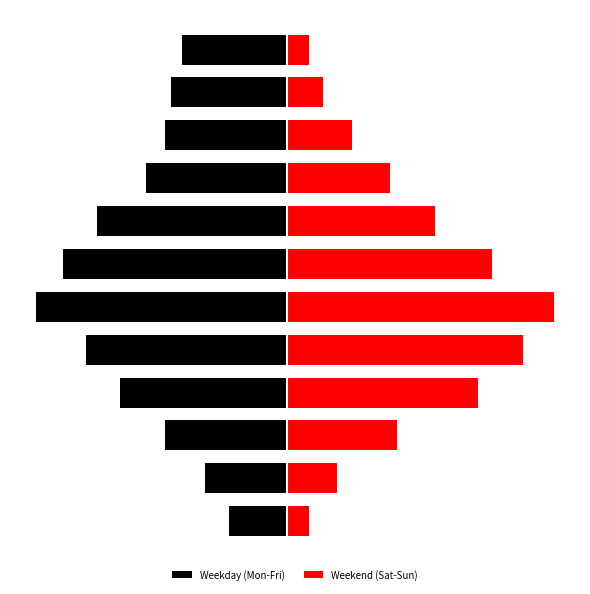

How many data points in Weekday (Mon-Fri) are less than -25?

8